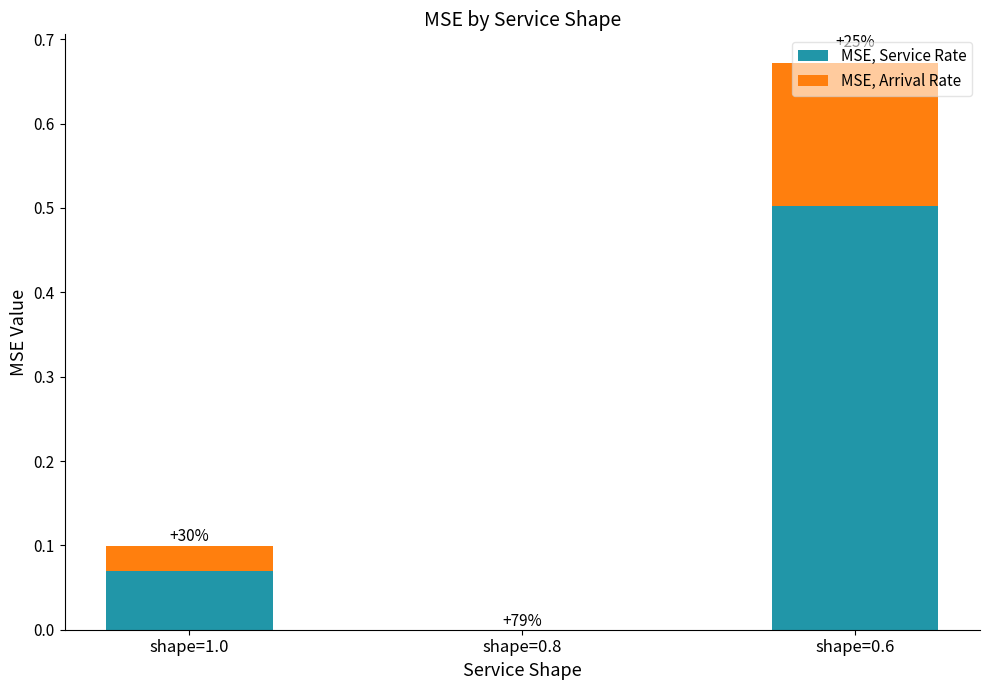

Which series has the largest total across all categories?

MSE, Service Rate